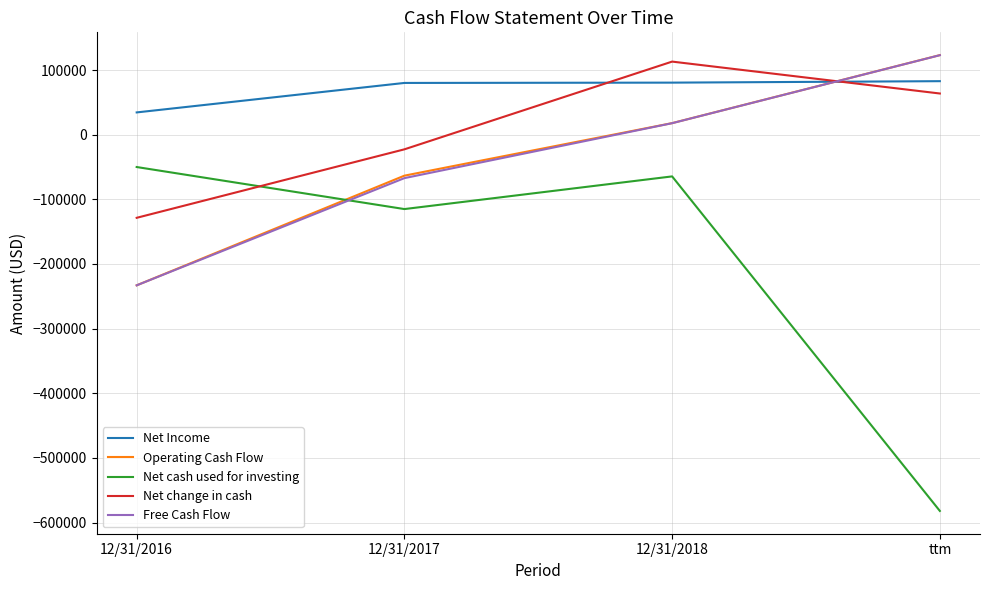

Which category has the highest value in the Operating Cash Flow series?

ttm